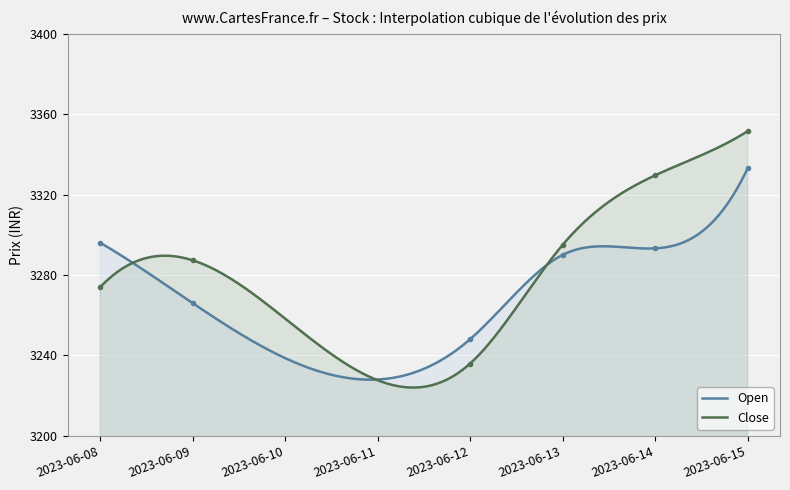

What is the sum of the Close values at 2023-06-15 and 2023-06-09?

6638.8